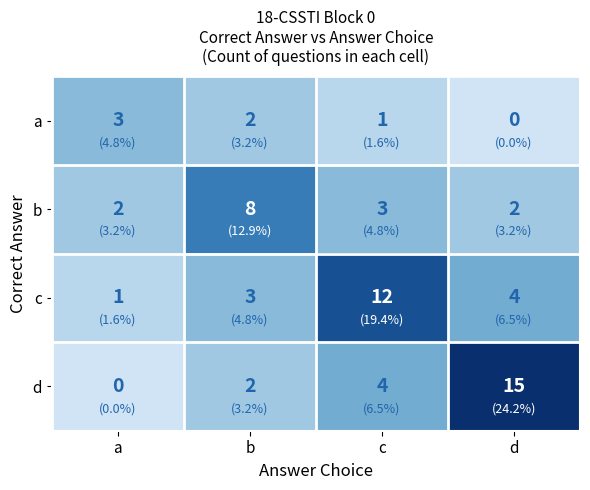

Count the d values in the range 2 to 15.

3